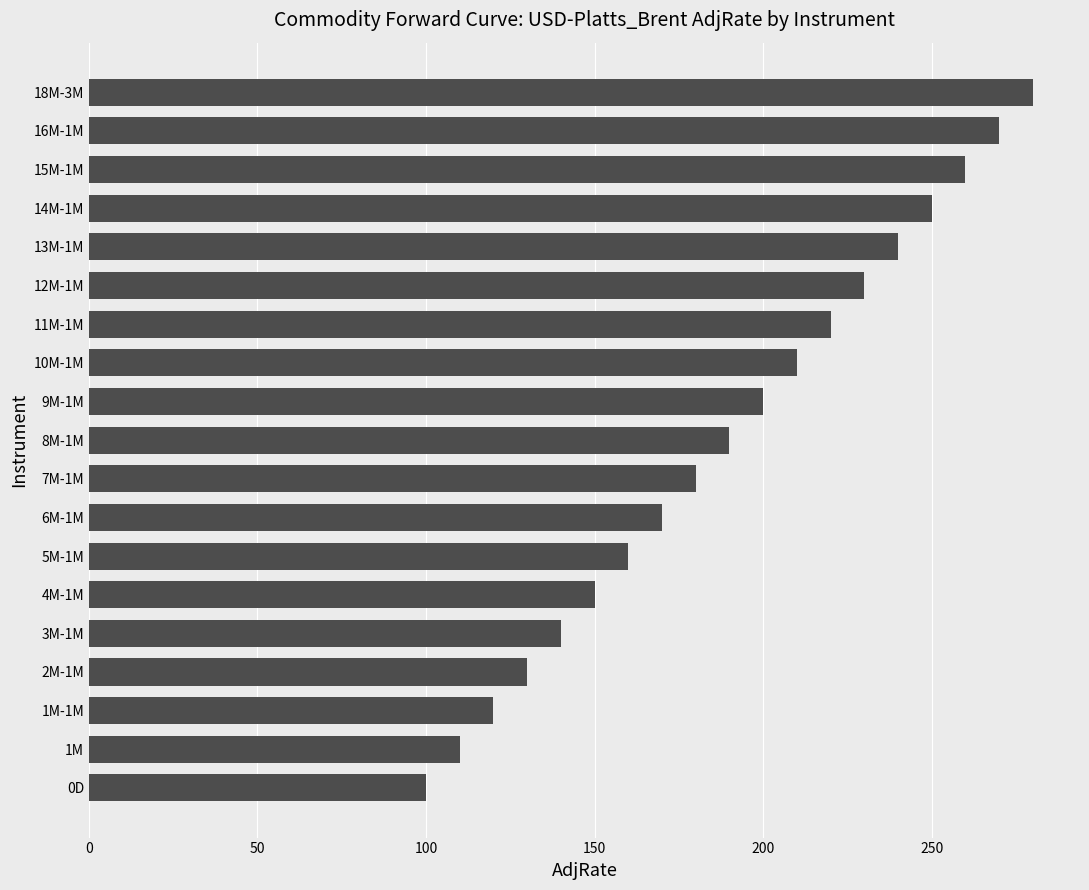

Reading bottom to top, transcribe all the data shown in this chart.

100	110	120	130	140	150	160	170	180	190	200	210	220	230	240	250	260	270	280